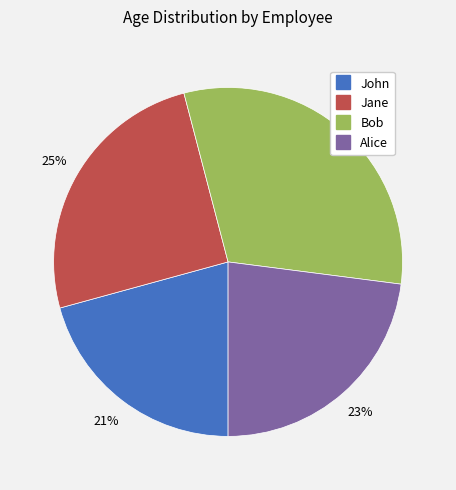

Which category has the smallest portion of the pie?

John